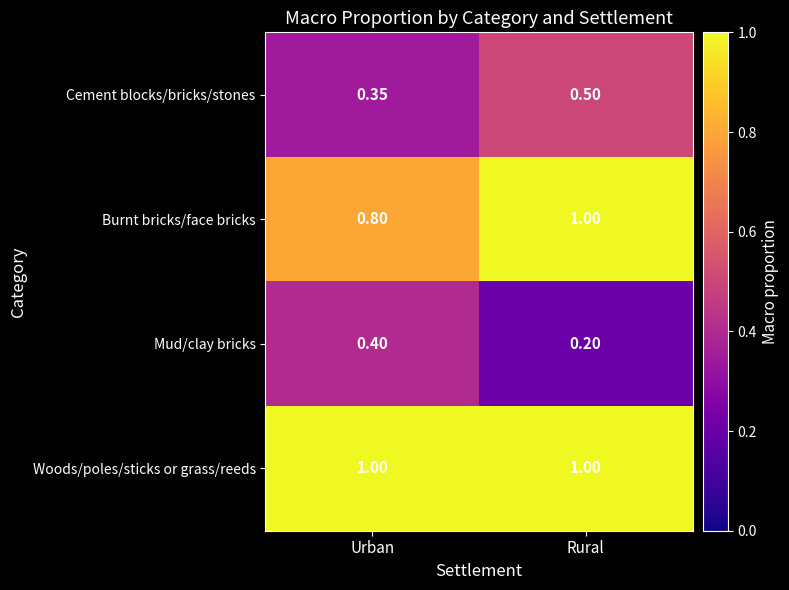

Which series has the largest total across all categories?

Woods/poles/sticks or grass/reeds